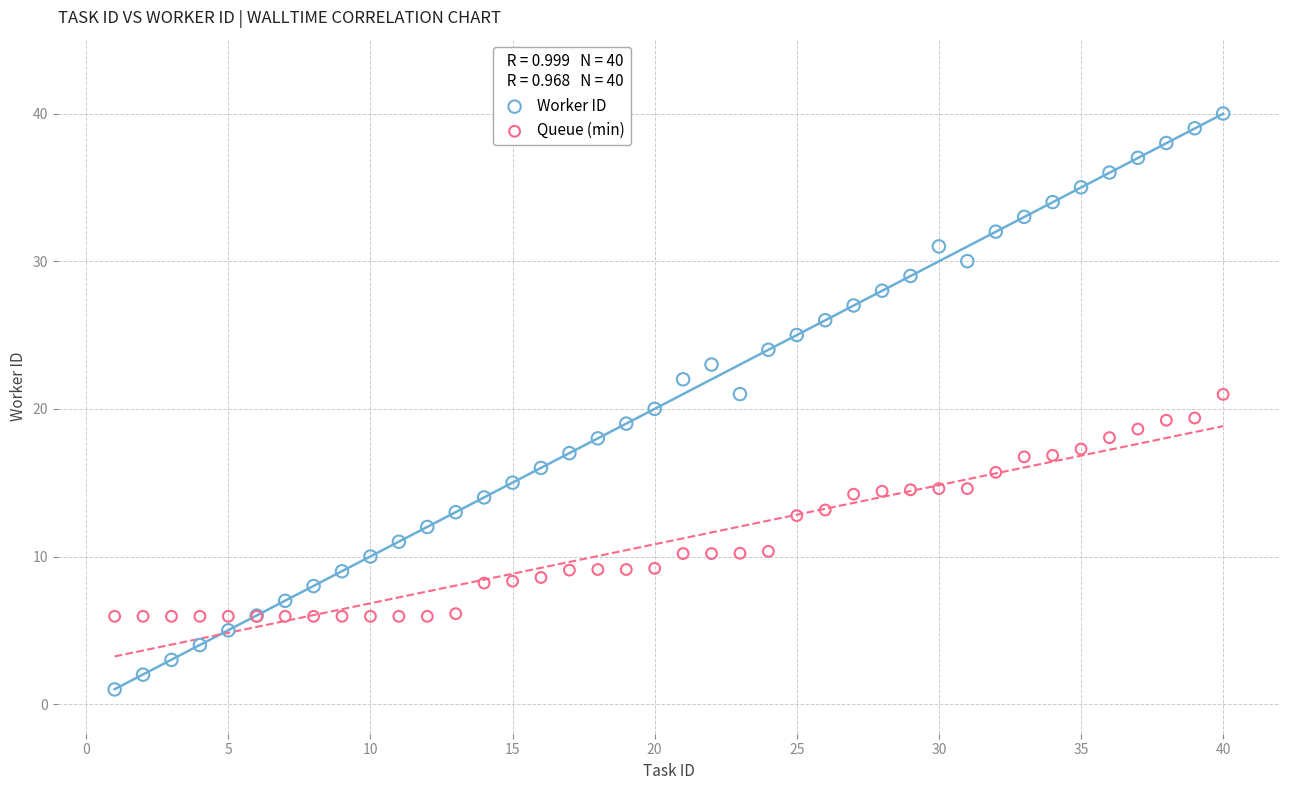

Which series has the widest spread of Y values?

Worker ID